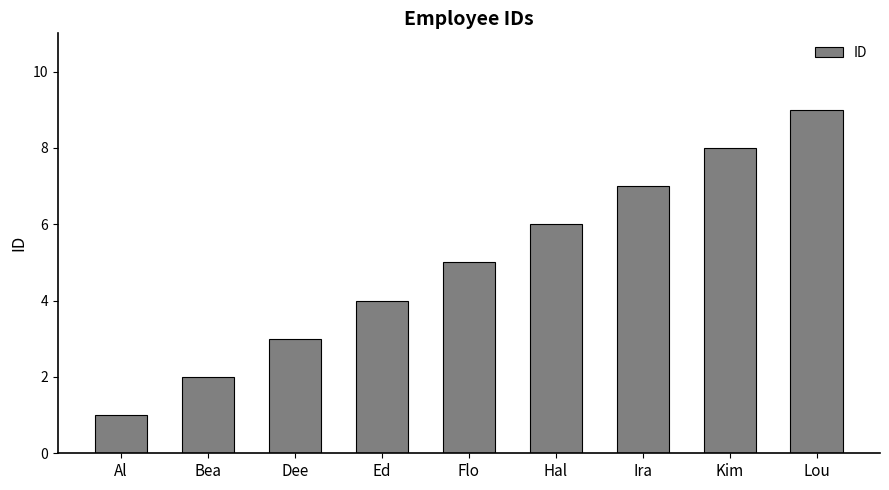

Count the values in the range 3 to 7.

5